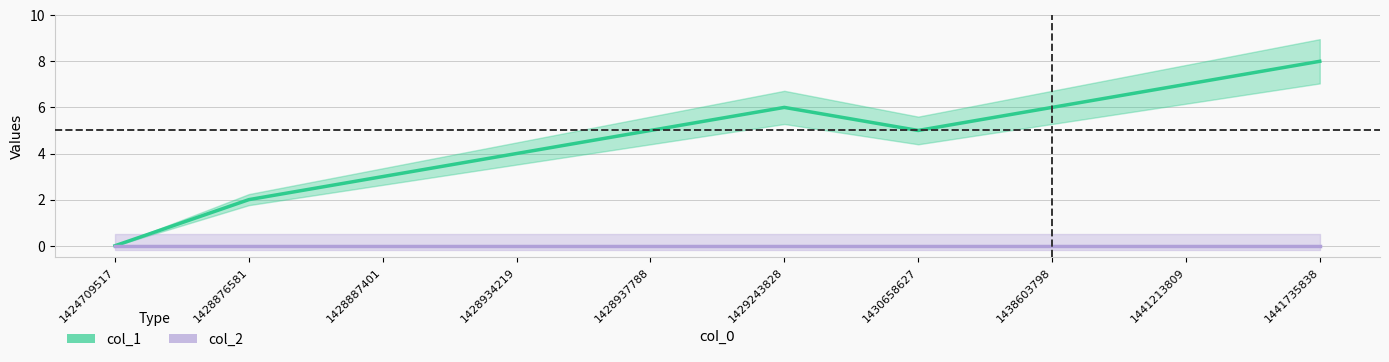

At 1428937788, list the series in order from largest to smallest.

col_1, col_2